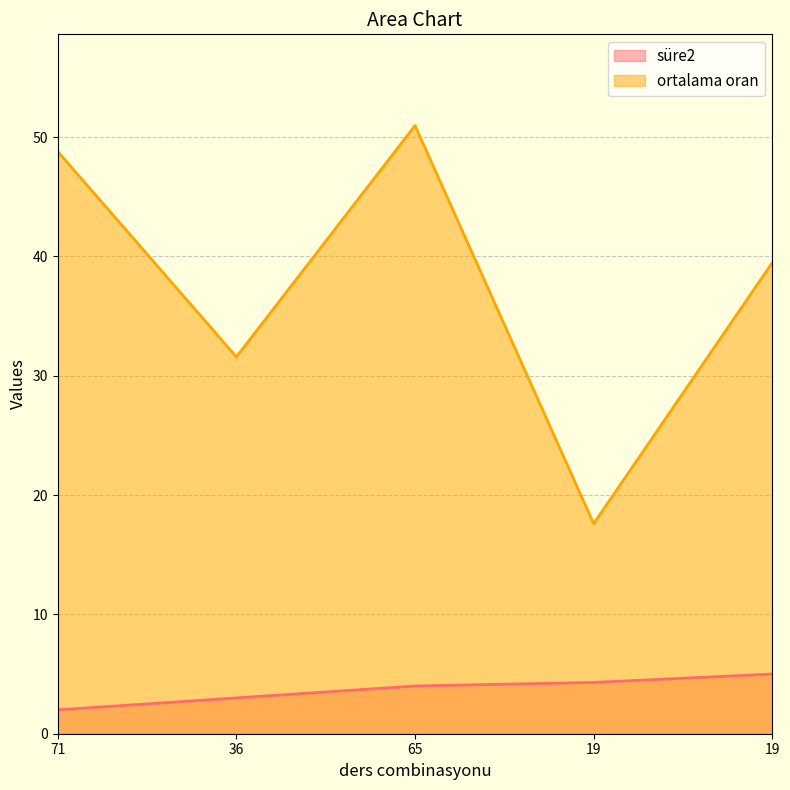

True or false: süre2 and ortalama oran intersect in this chart.

False